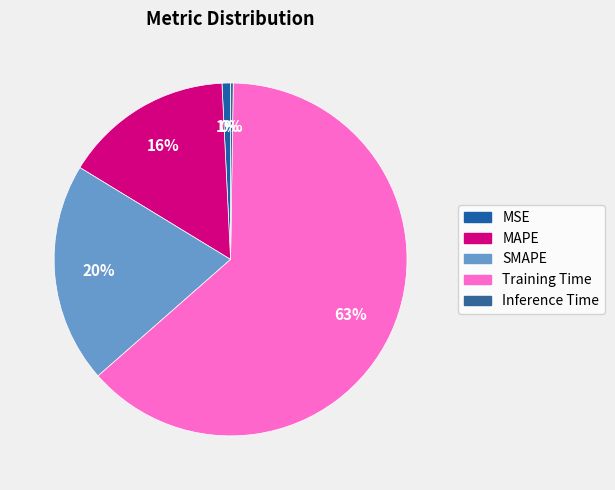

Is Inference Time the majority of the pie?

No